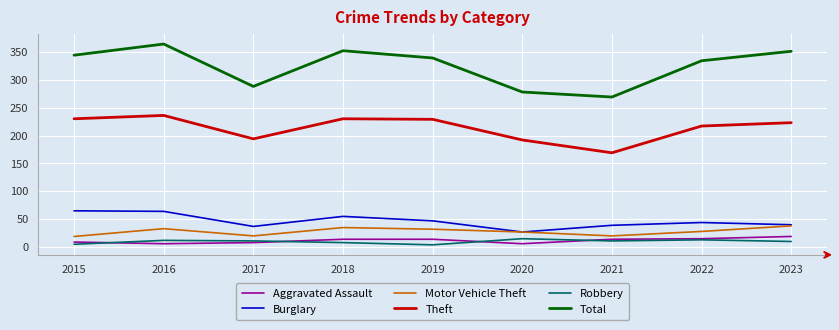

At which label does Burglary reach its minimum?

2020